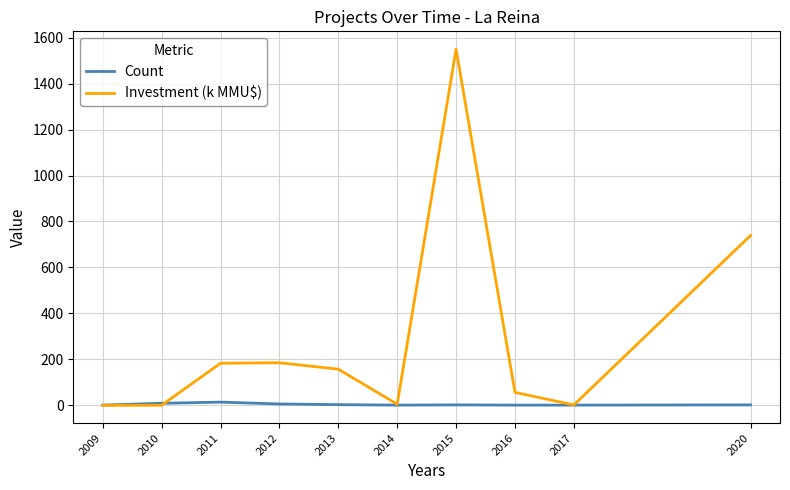

The Investment (k MMU$) series shows 285.7 at 2012. True or false?

False